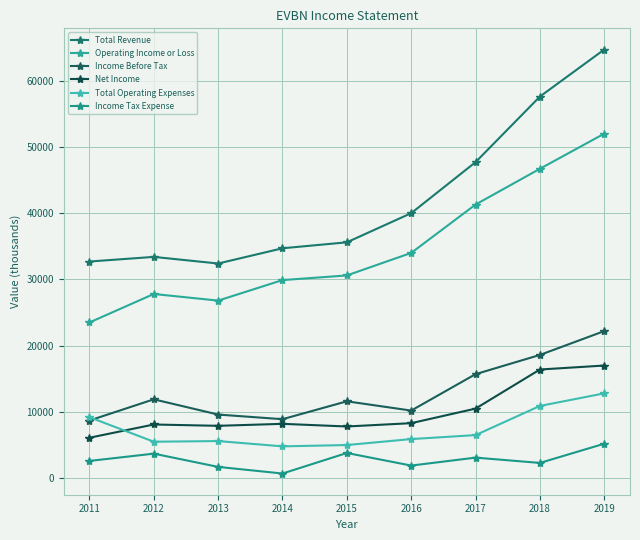

Read the Operating Income or Loss value at 2015, to the nearest 10.

30600